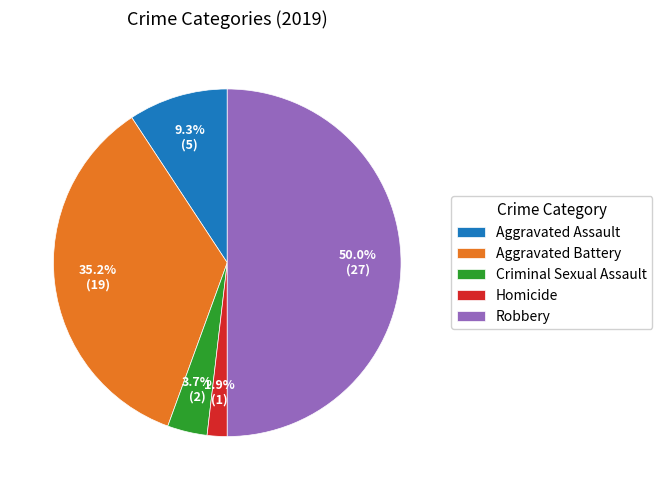

Rank the categories by value from highest to lowest.

Robbery, Aggravated Battery, Aggravated Assault, Criminal Sexual Assault, Homicide